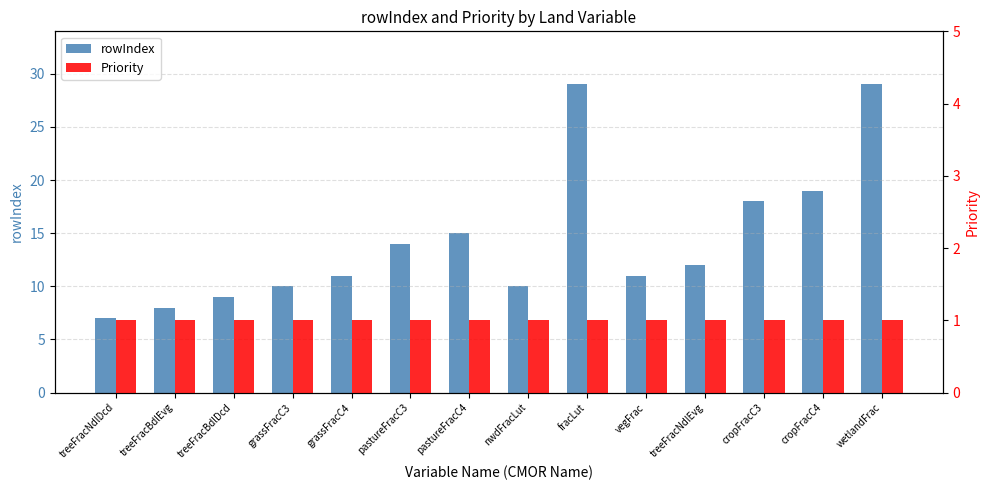

How many groups of bars are there?

14